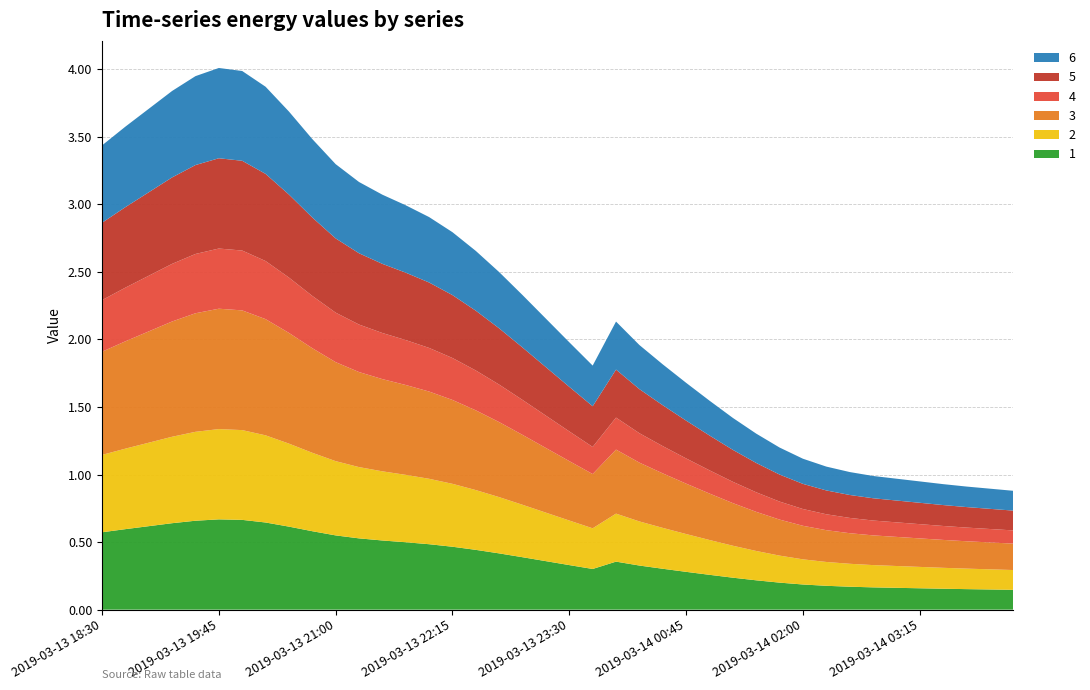

Reading right to left, list all the values displayed in this chart.

1: 0.1	0.1	0.2	0.2	0.2	0.2	0.2	0.2	0.2	0.2	0.2	0.2	0.2	0.3	0.3	0.3	0.3	0.4	0.3	0.3	0.4	0.4	0.4	0.4	0.5	0.5	0.5	0.5	0.5	0.5	0.6	0.6	0.6	0.7	0.7	0.7	0.6	0.6	0.6	0.6
2: 0.1	0.1	0.2	0.2	0.2	0.2	0.2	0.2	0.2	0.2	0.2	0.2	0.2	0.3	0.3	0.3	0.3	0.4	0.3	0.3	0.4	0.4	0.4	0.4	0.5	0.5	0.5	0.5	0.5	0.5	0.6	0.6	0.6	0.7	0.7	0.7	0.6	0.6	0.6	0.6
3: 0.2	0.2	0.2	0.2	0.2	0.2	0.2	0.2	0.2	0.2	0.3	0.3	0.3	0.3	0.4	0.4	0.4	0.5	0.4	0.4	0.5	0.5	0.6	0.6	0.6	0.6	0.7	0.7	0.7	0.7	0.8	0.8	0.9	0.9	0.9	0.9	0.9	0.8	0.8	0.8
4: 0.1	0.1	0.1	0.1	0.1	0.1	0.1	0.1	0.1	0.1	0.1	0.1	0.2	0.2	0.2	0.2	0.2	0.2	0.2	0.2	0.2	0.3	0.3	0.3	0.3	0.3	0.3	0.3	0.4	0.4	0.4	0.4	0.4	0.4	0.4	0.4	0.4	0.4	0.4	0.4
5: 0.1	0.1	0.2	0.2	0.2	0.2	0.2	0.2	0.2	0.2	0.2	0.2	0.2	0.3	0.3	0.3	0.3	0.4	0.3	0.3	0.4	0.4	0.4	0.4	0.5	0.5	0.5	0.5	0.5	0.5	0.6	0.6	0.6	0.7	0.7	0.7	0.6	0.6	0.6	0.6
6: 0.1	0.1	0.2	0.2	0.2	0.2	0.2	0.2	0.2	0.2	0.2	0.2	0.2	0.3	0.3	0.3	0.3	0.4	0.3	0.3	0.4	0.4	0.4	0.4	0.5	0.5	0.5	0.5	0.5	0.5	0.6	0.6	0.6	0.7	0.7	0.7	0.6	0.6	0.6	0.6